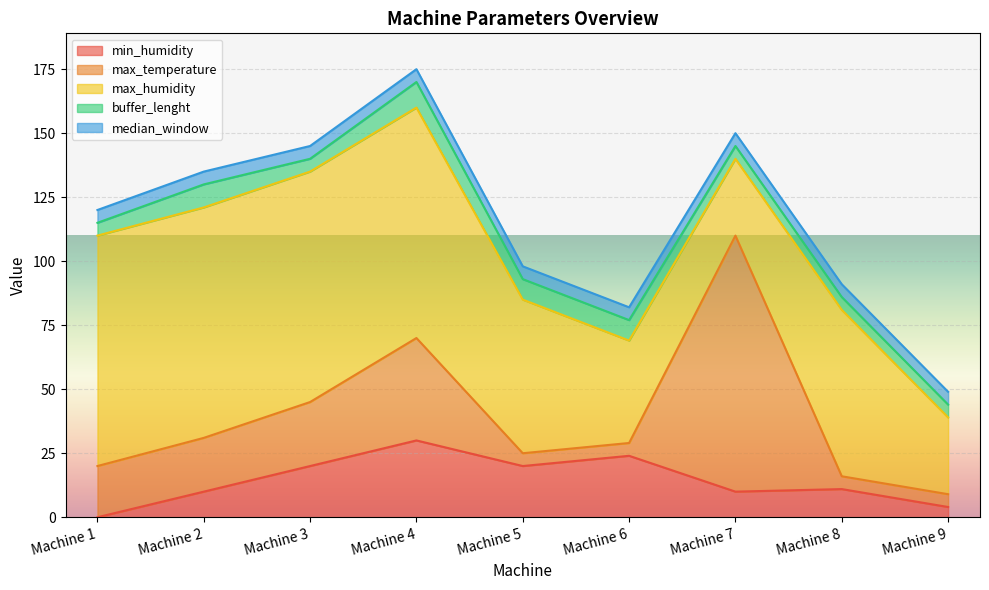

True or false: min_humidity and max_humidity intersect in this chart.

False